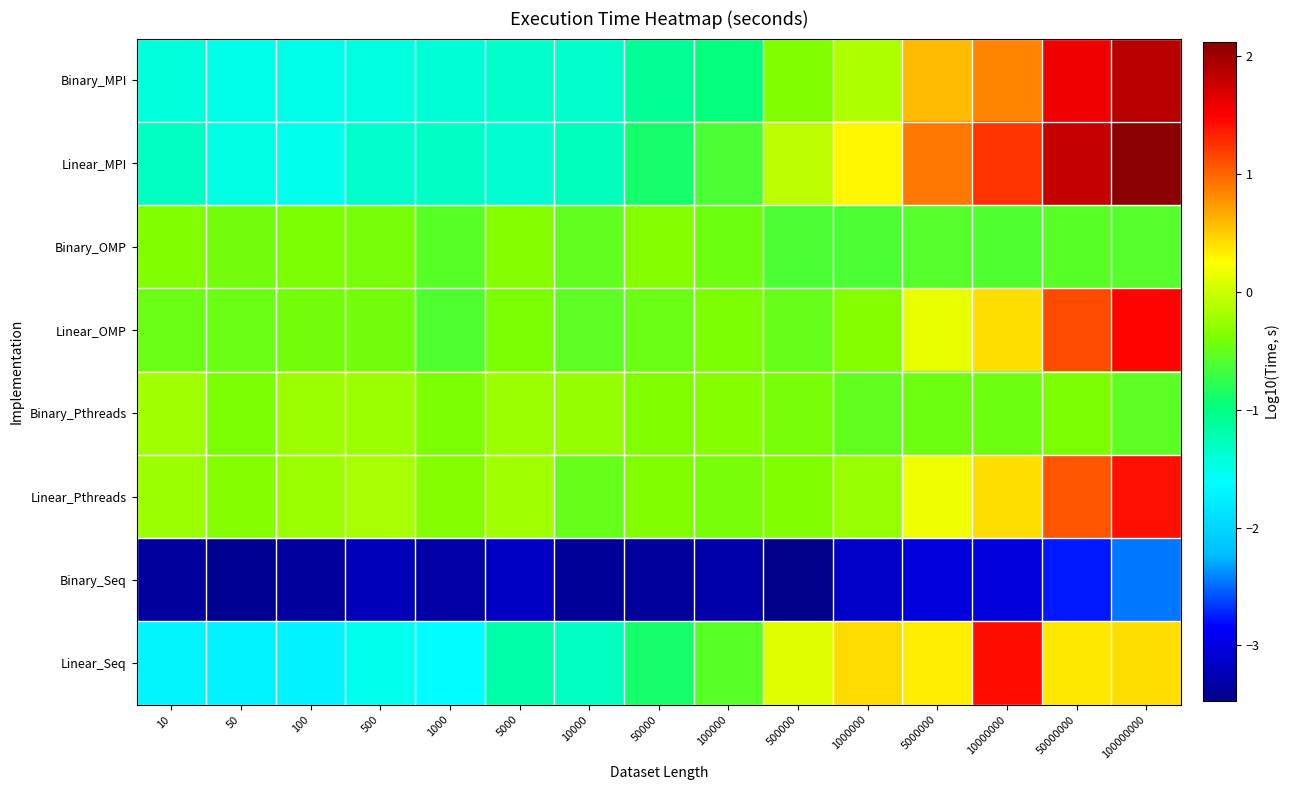

At which category is the sum across all series the highest?

100000000